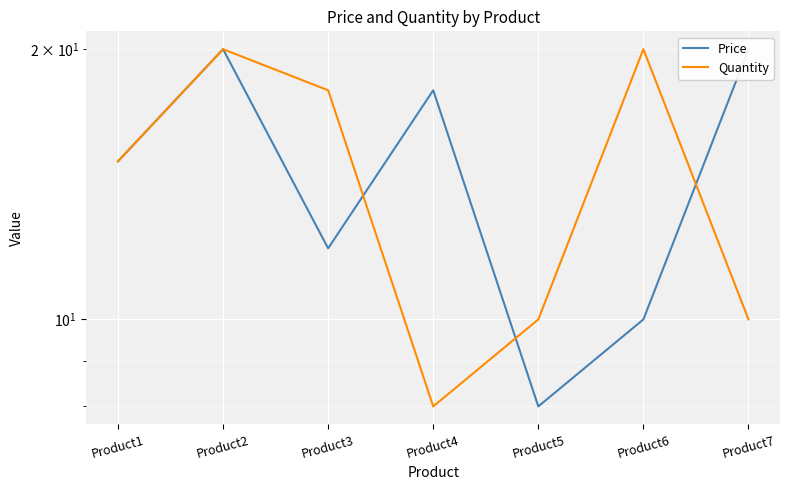

What is the difference between the highest and lowest values at Product6?

10